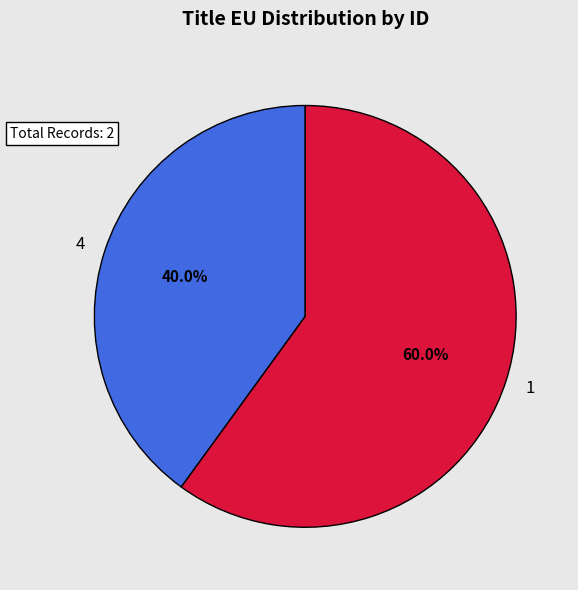

To the nearest percent, what percentage of the pie is 1?

60%